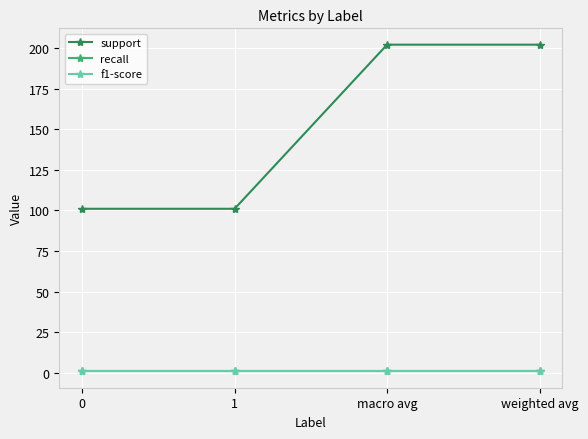

True or false: support and f1-score cross at least once.

False